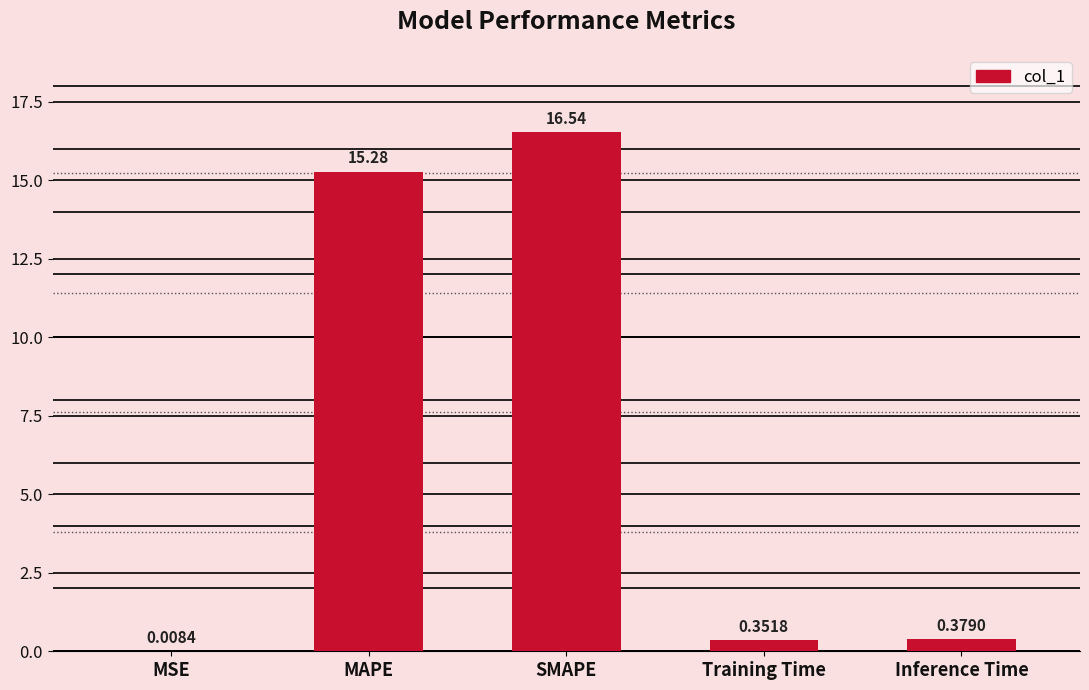

Which label corresponds to the largest value in the chart?

SMAPE